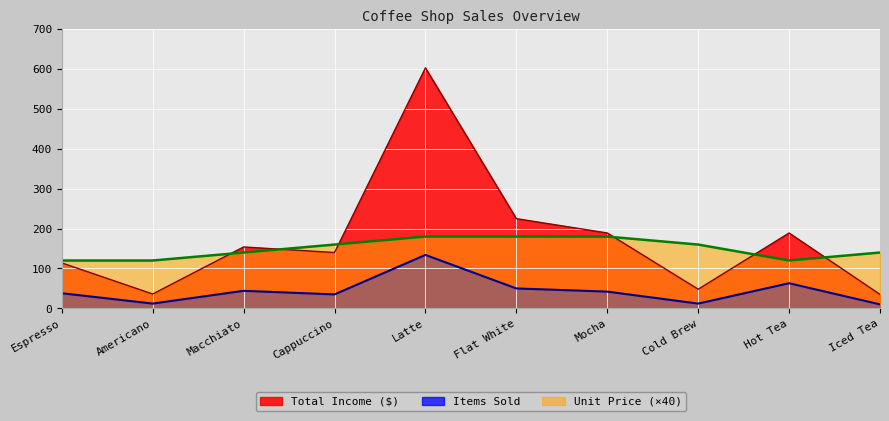

What is the difference between the second highest and minimum values in the Items Sold series?

53